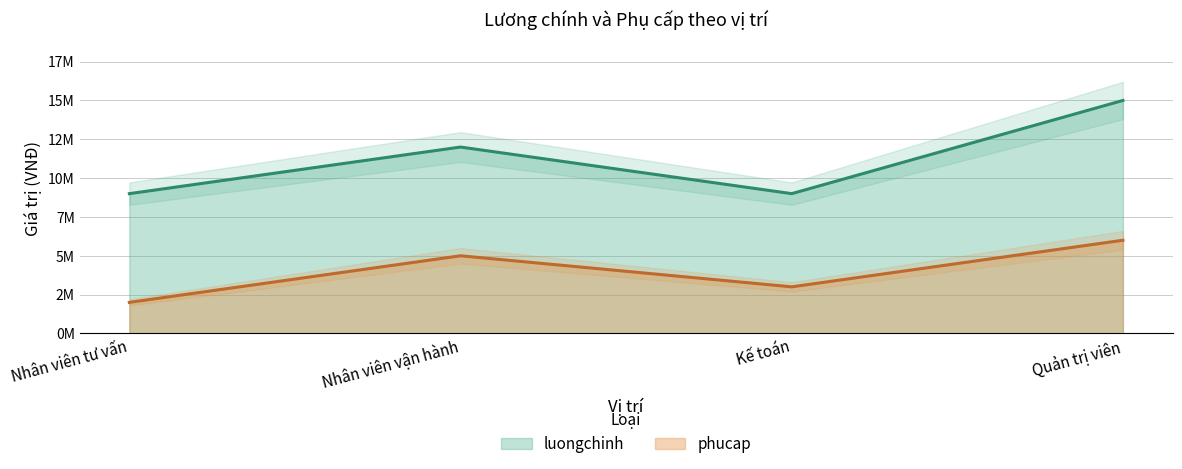

Count the luongchinh values in the range 9000000 to 15000000.

4